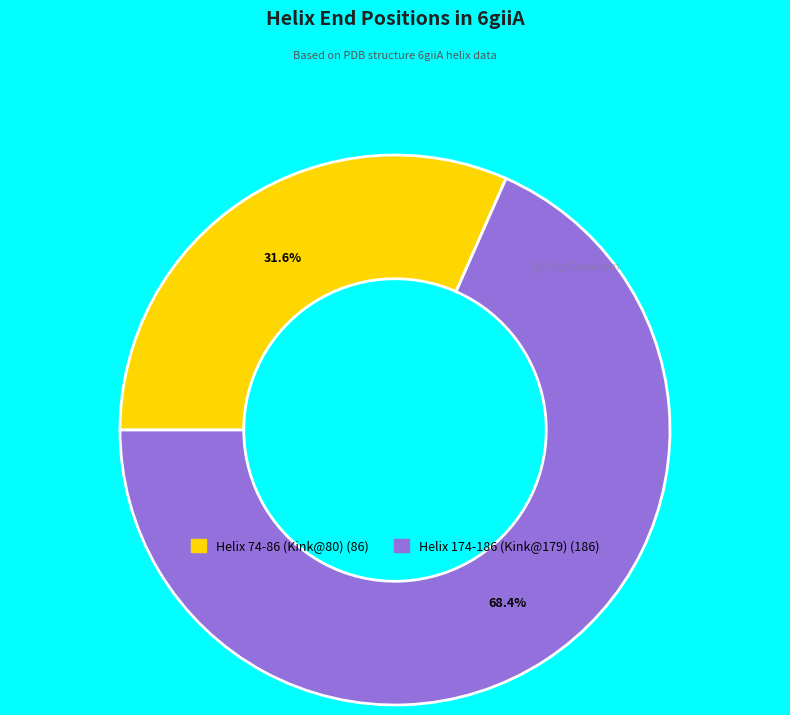

To the nearest percent, what is the average slice percentage?

50%